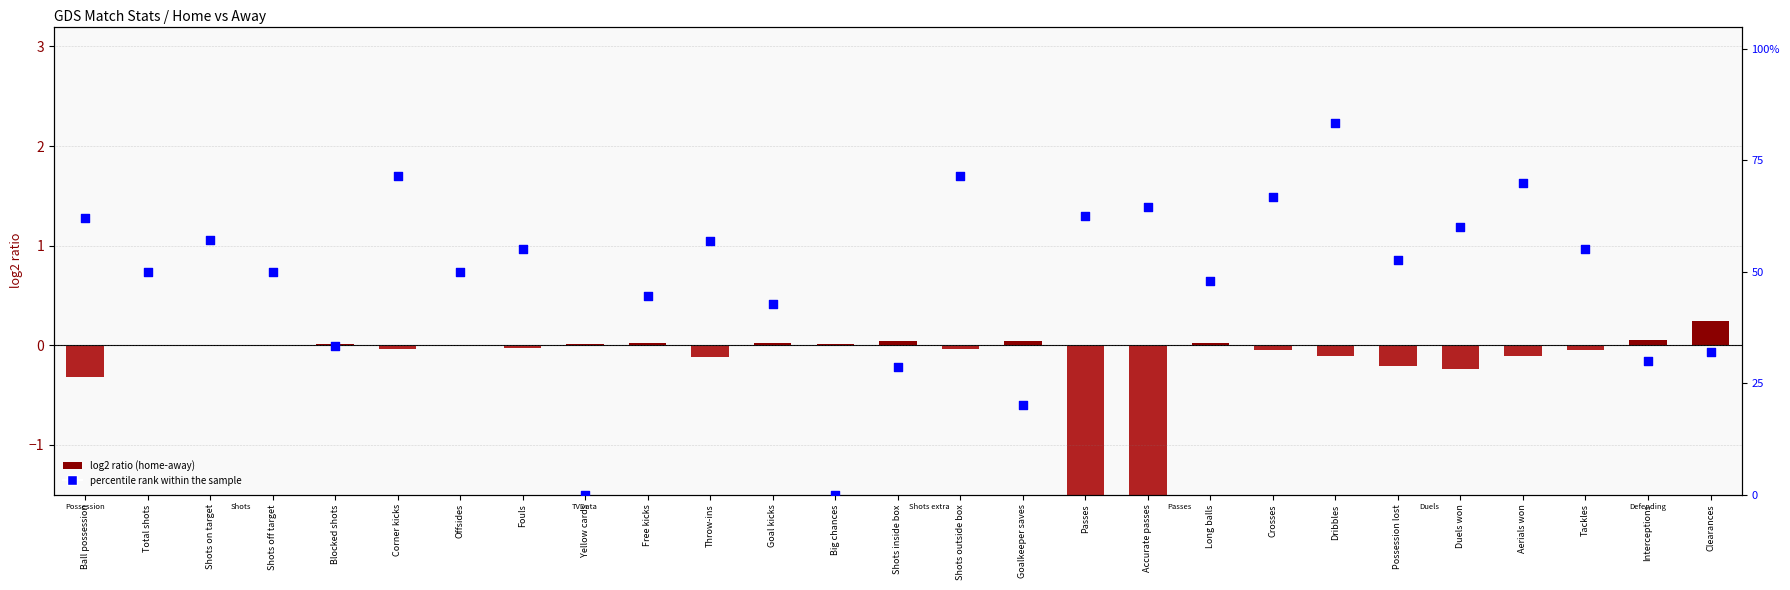

Is the value of percentile rank within the sample at Possession lost greater than the value of log2 ratio (home-away) at Big chances?

Yes